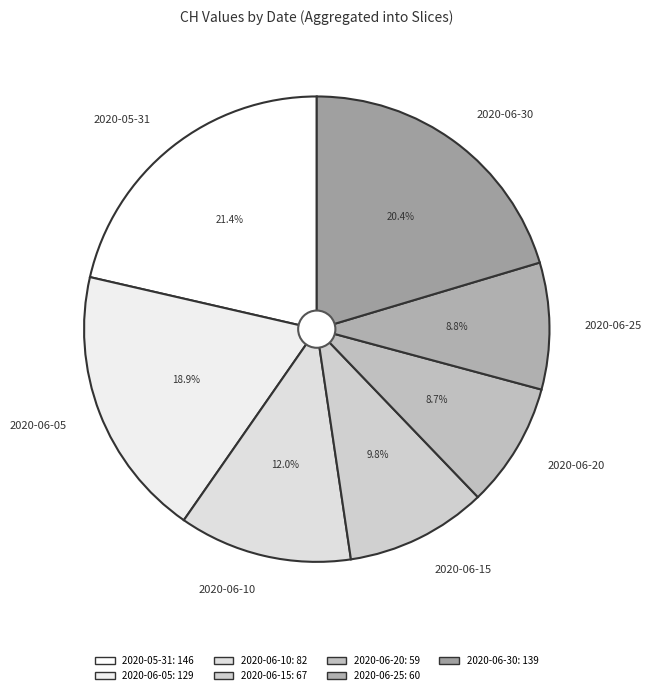

Is 2020-06-10 the majority of the pie?

No